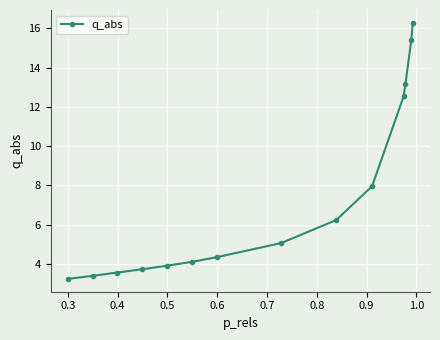

Reading right to left, list all the values displayed in this chart.

16.3	15.4	13.2	12.5	8.0	6.2	5.1	4.4	4.1	3.9	3.7	3.6	3.4	3.2